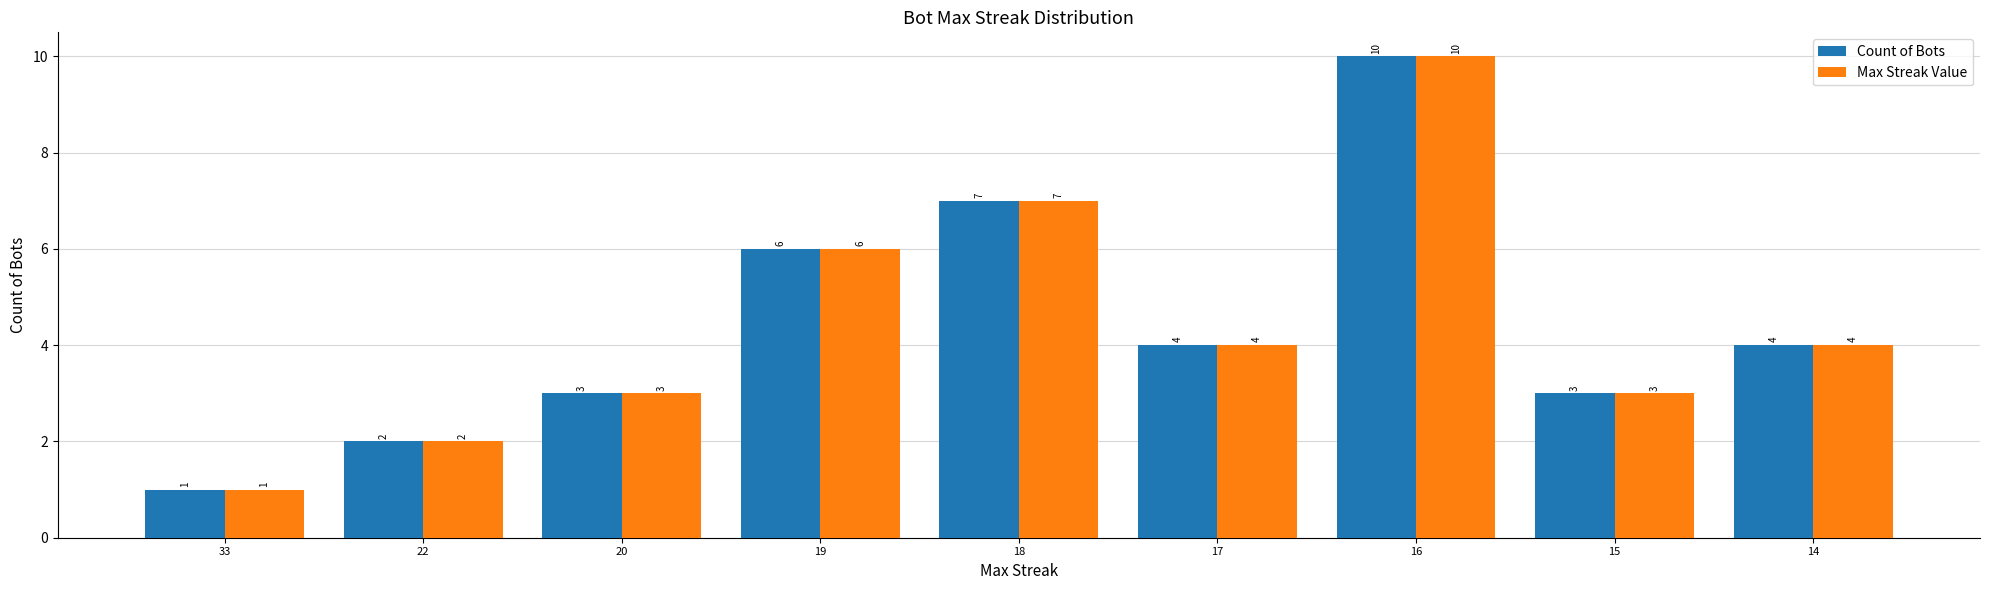

How many values in the Count of Bots series are below 4?

4